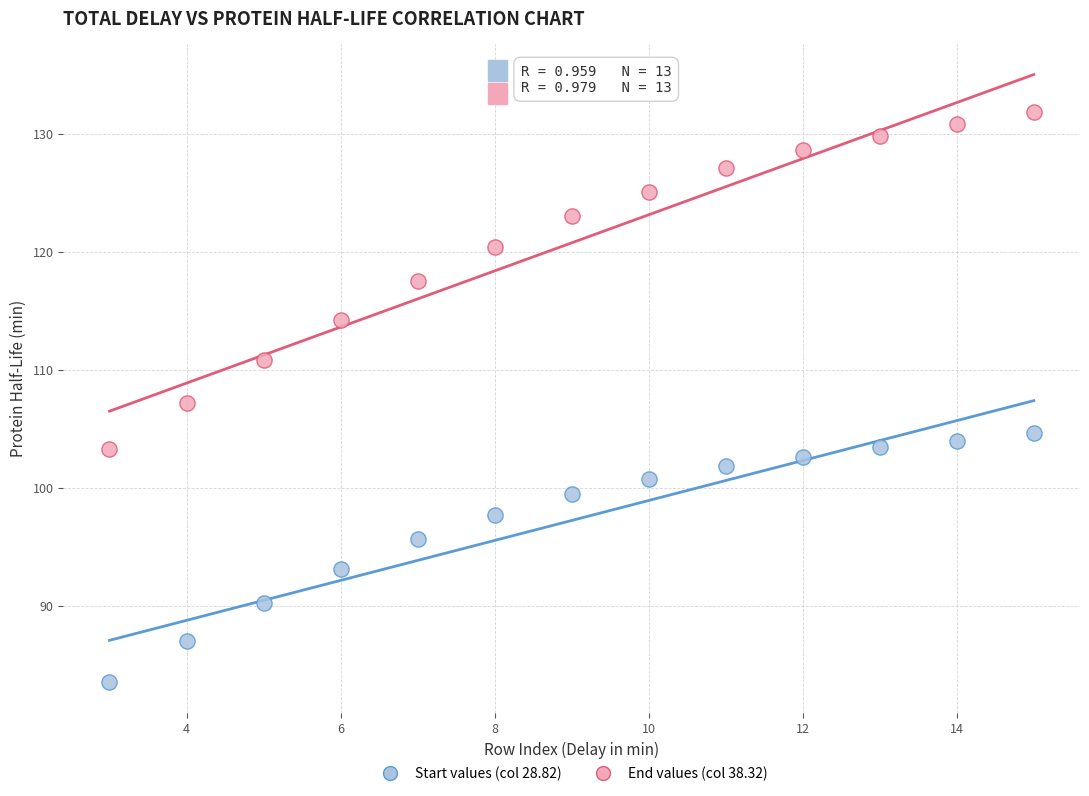

What are all the series names shown in the legend?

Start values (col 28.82), End values (col 38.32)